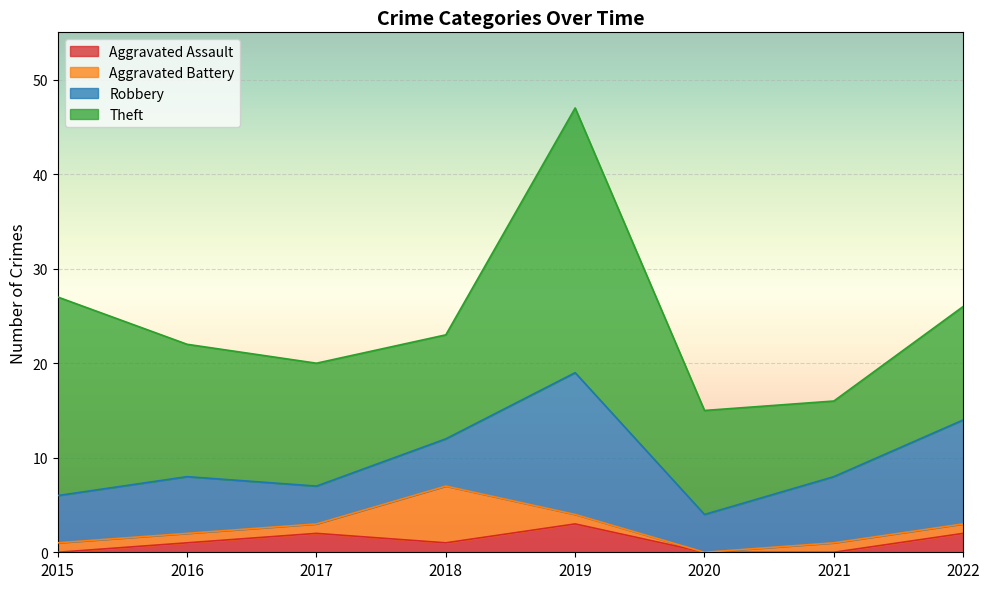

What is the value of the Aggravated Assault point at the 2nd from the left?

1